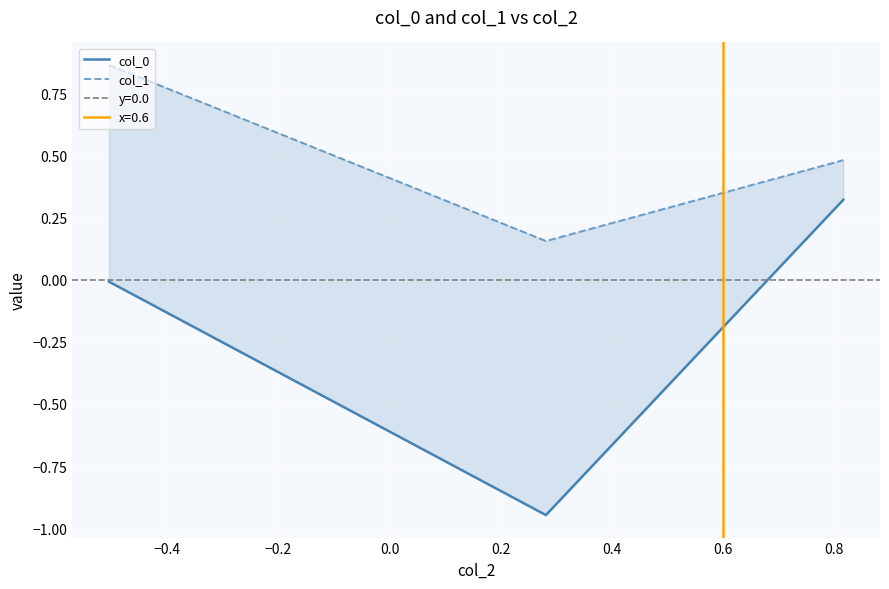

What is the value of the col_1 point at the 2nd from the left?

0.2